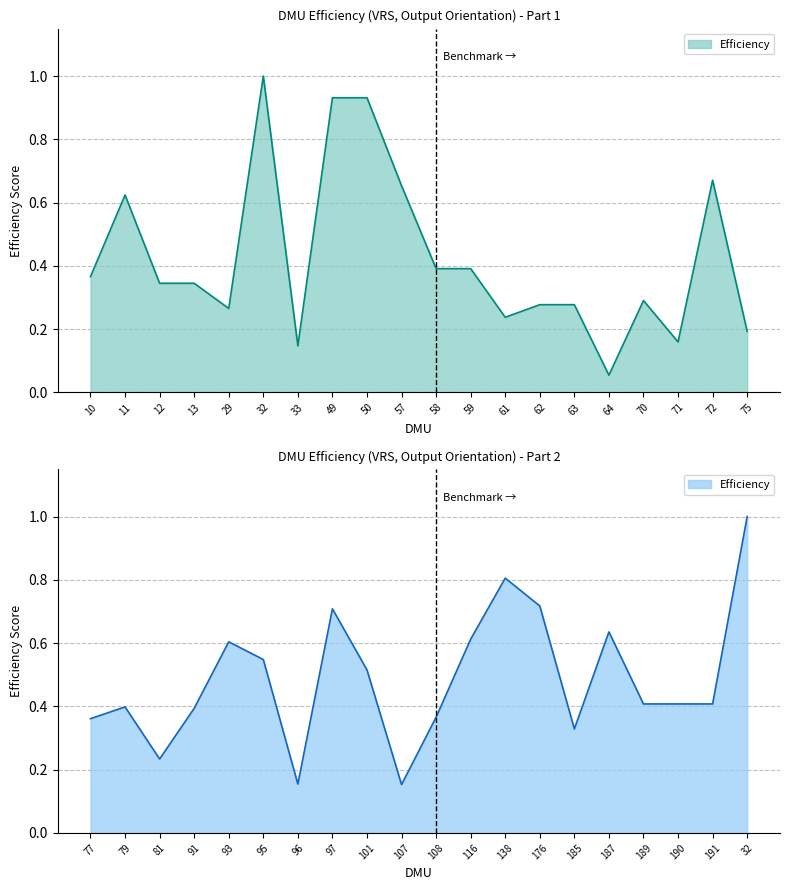

What is the change in value from 33 to 64?

-0.1